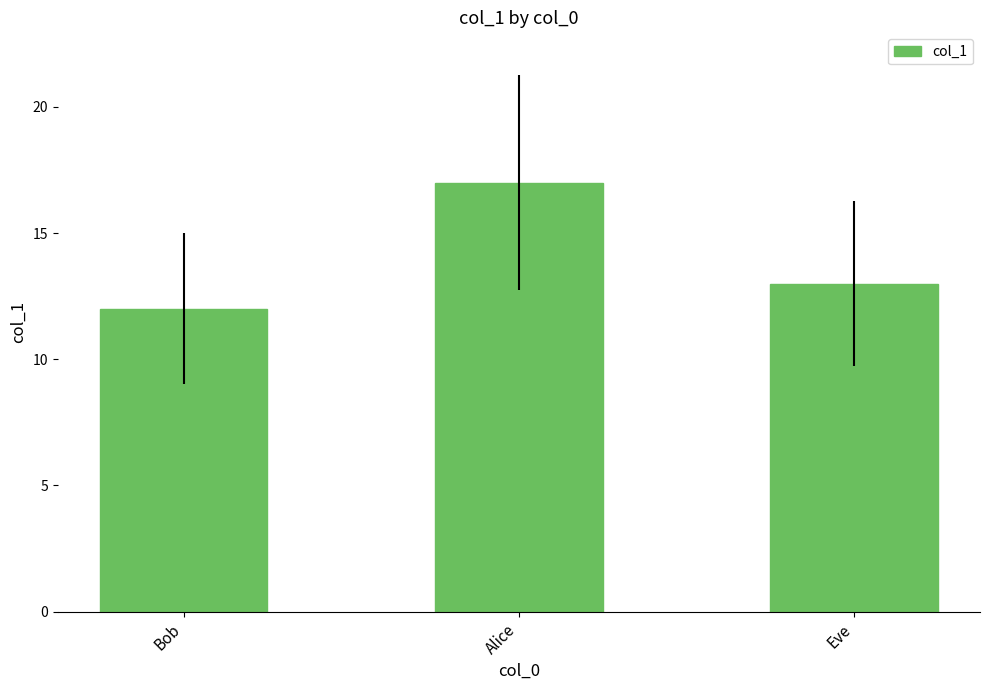

What is the difference between the values at Alice and Eve?

4